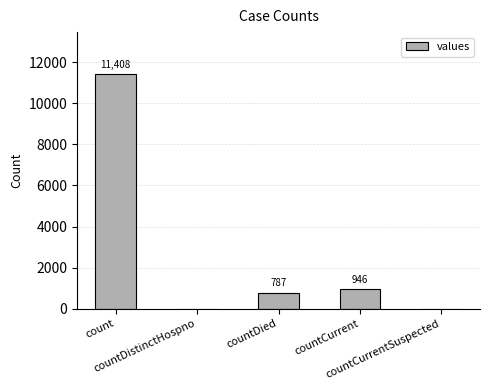

What is the average value?

2628